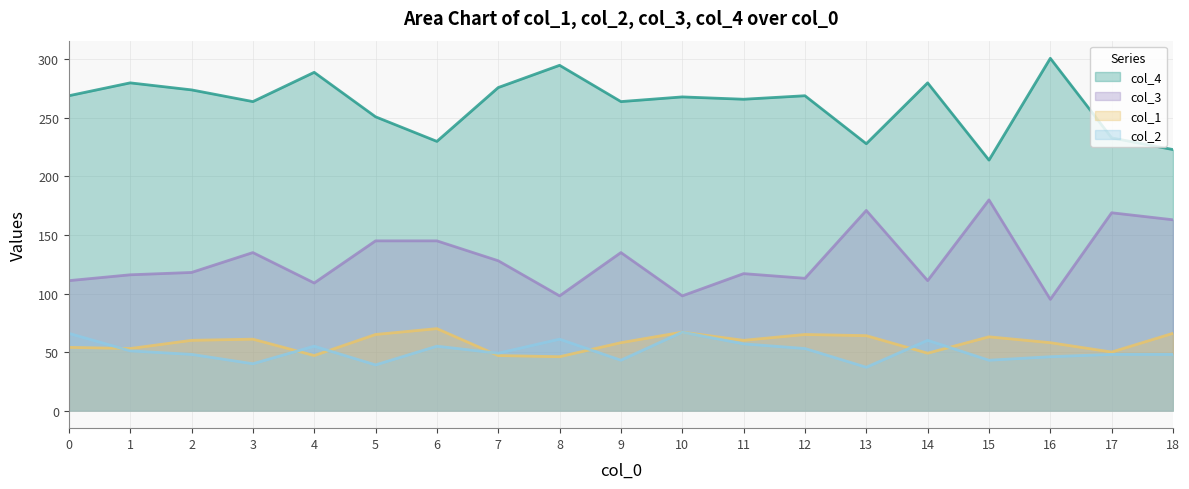

Does the chart have visible grid lines?

Yes